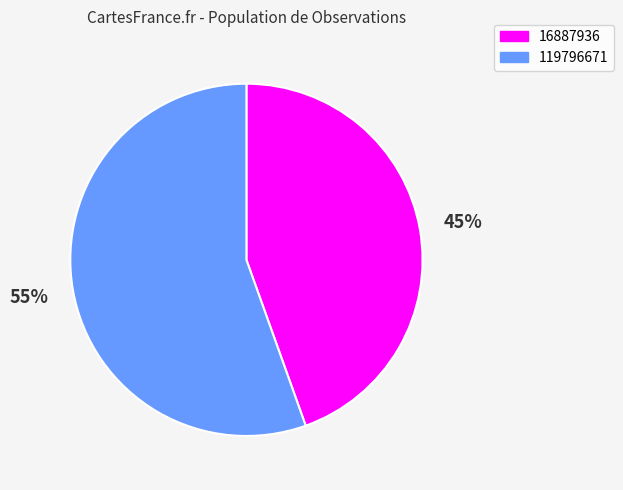

To the nearest percent, what is the average slice percentage?

50%